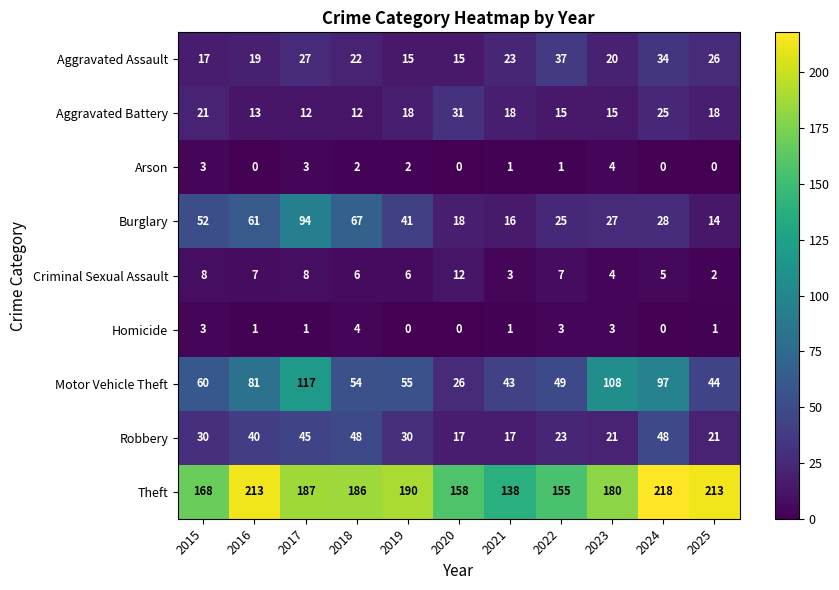

At which category does the chart reach its peak across all series?

2024